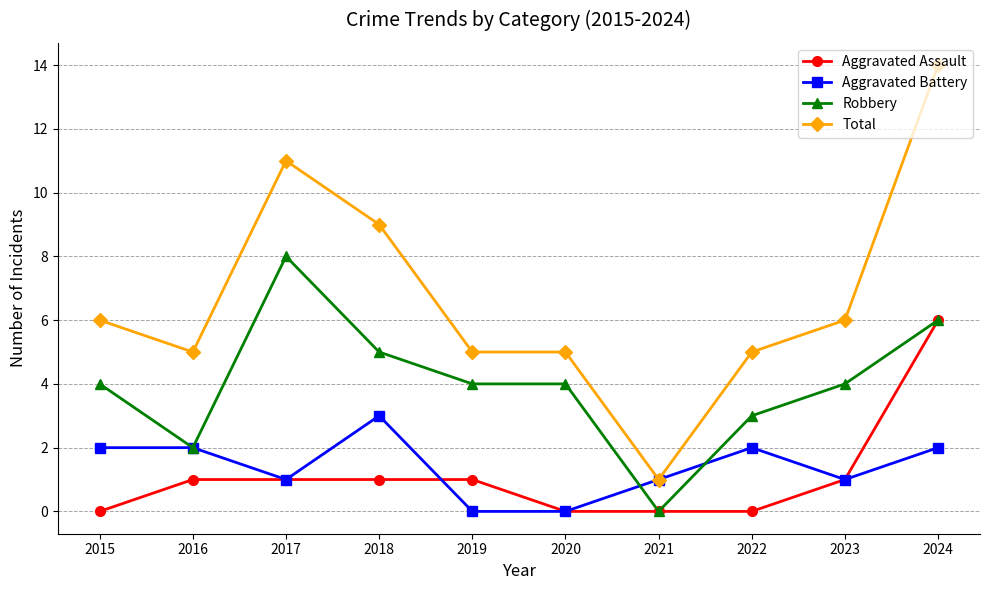

How many data points does each series have?

10